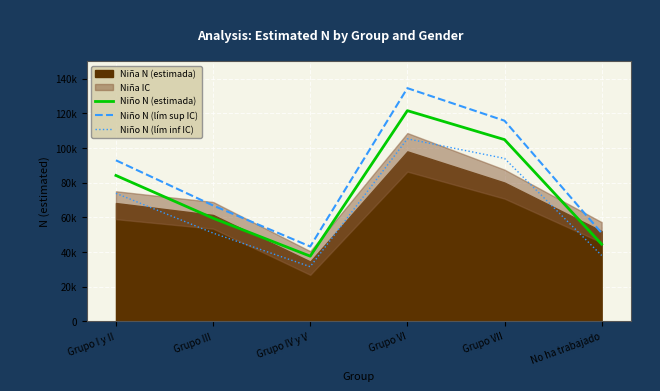

True or false: Niño N (estimada) and Niño N (lím sup IC) intersect in this chart.

False